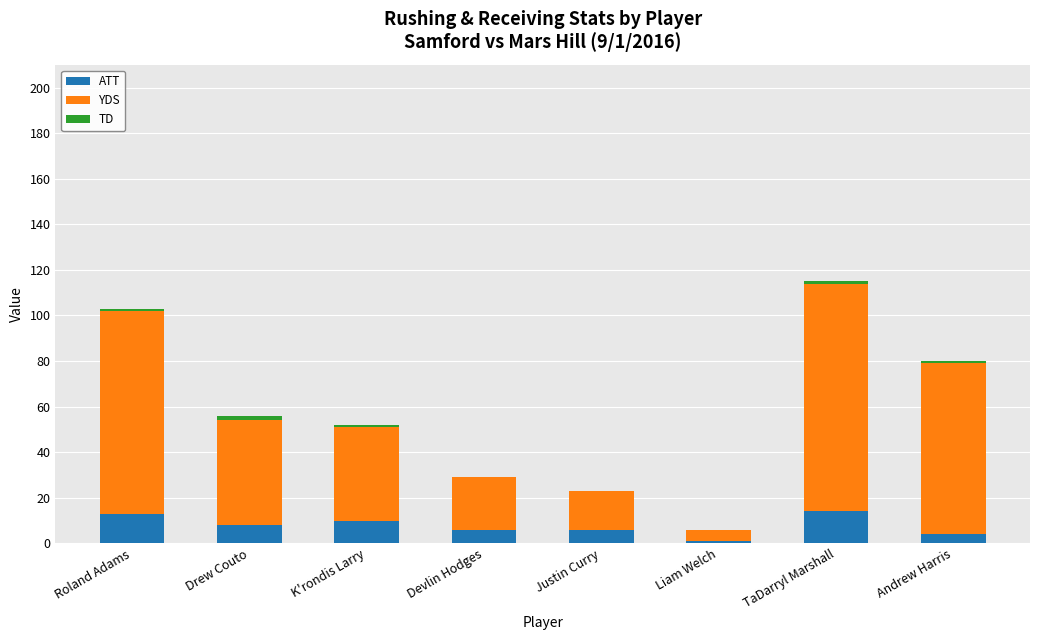

What is the sum of all ATT values?

62